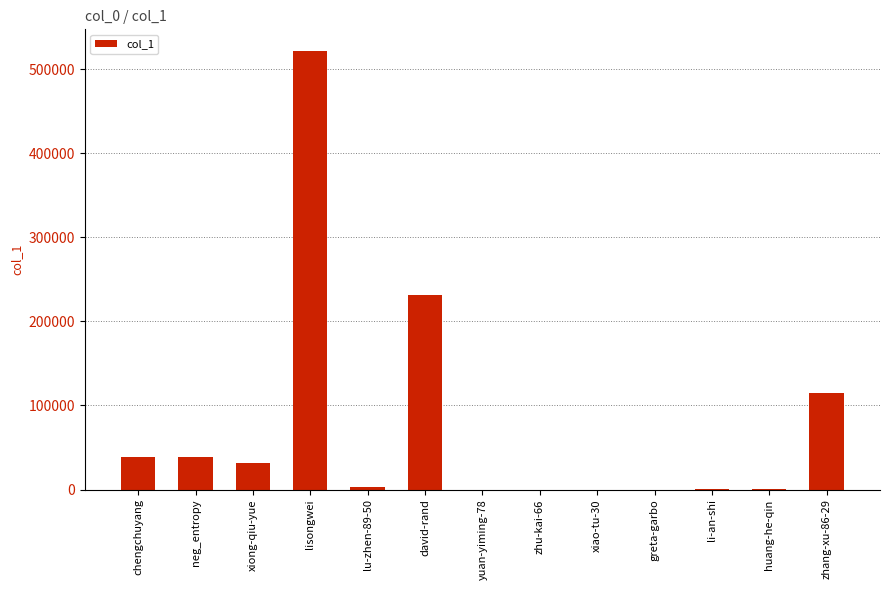

What is the maximum value shown in the chart?

521129